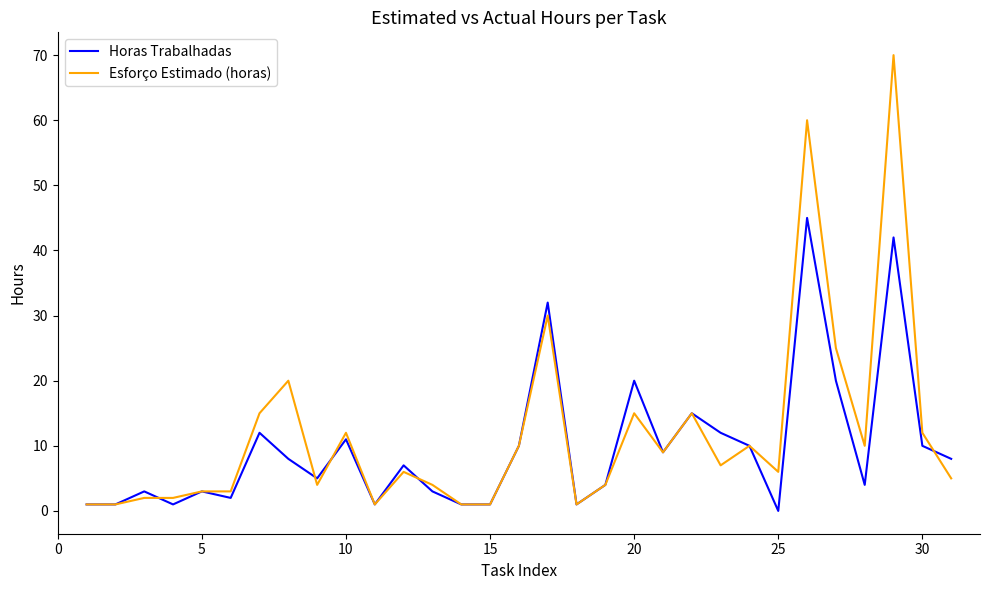

Rank the series by their maximum value, from highest to lowest.

Esforço Estimado (horas), Horas Trabalhadas